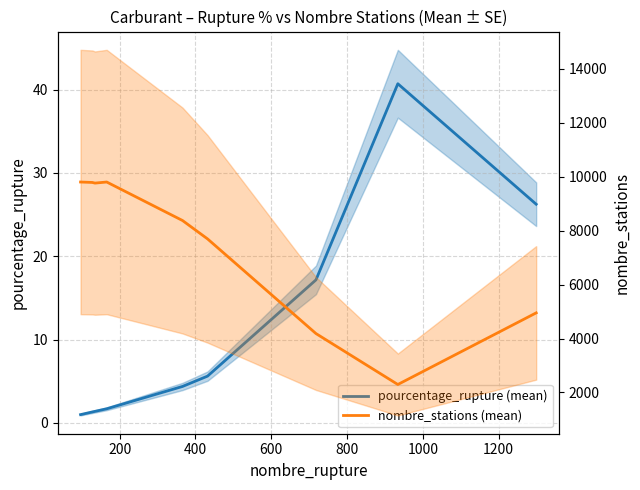

How many interior local peaks does the pourcentage_rupture (mean) series have?

1